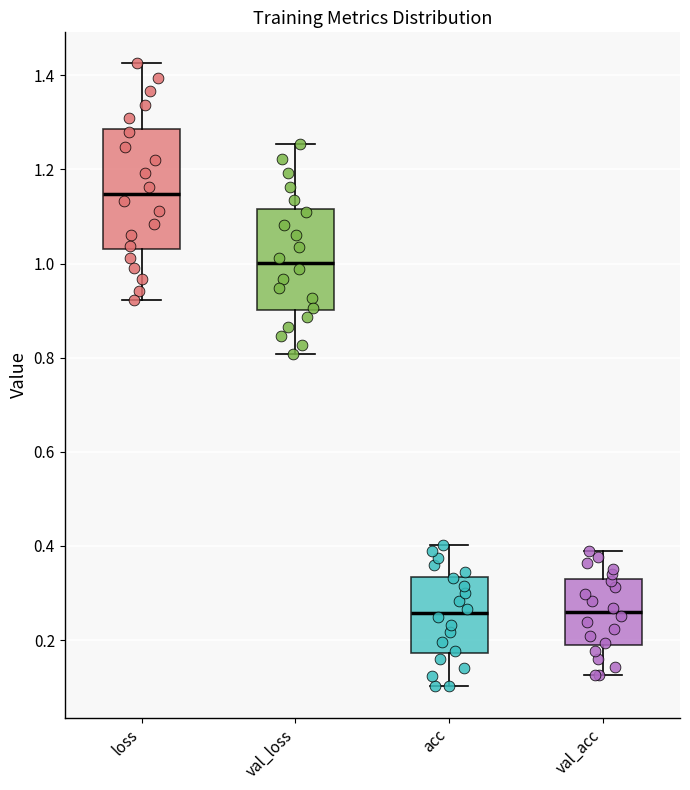

Reading left to right, read every box against the y-axis: the position of its median line, the range the box covers, and the ends of its whiskers. The values are not printed on the chart, so give them approximately, as read against the axis.

loss: median 1.14, box 1.04 to 1.28, whiskers 0.92 to 1.42
val_loss: median 1.00, box 0.90 to 1.12, whiskers 0.80 to 1.26
acc: median 0.26, box 0.18 to 0.34, whiskers 0.10 to 0.40
val_acc: median 0.26, box 0.18 to 0.32, whiskers 0.12 to 0.38